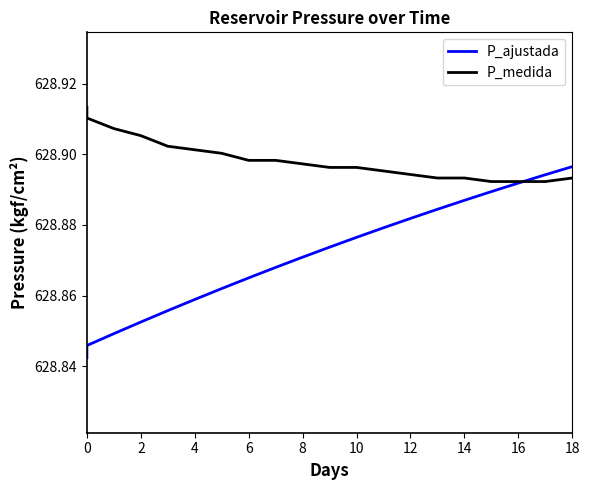

Between 12 and 14, which series saw the biggest shift?

P_ajustada